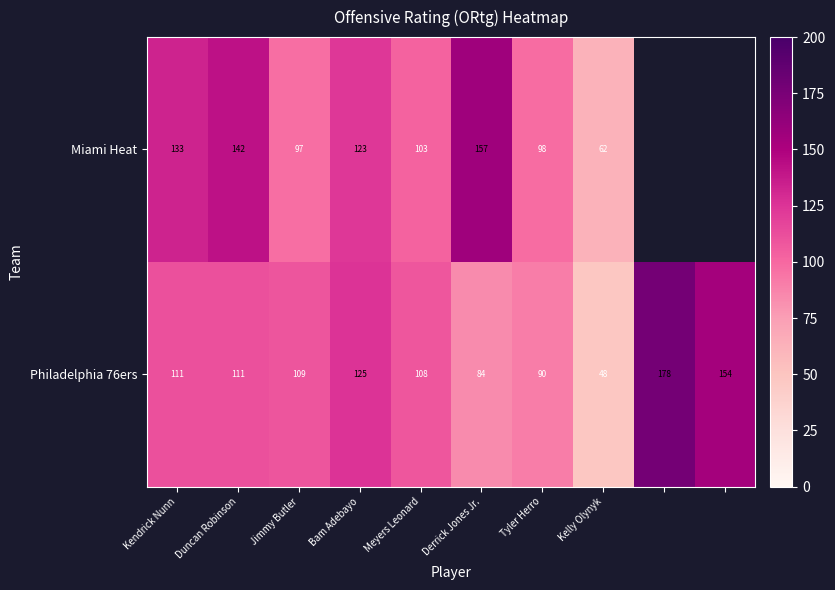

Which category has the highest value across all series?

8